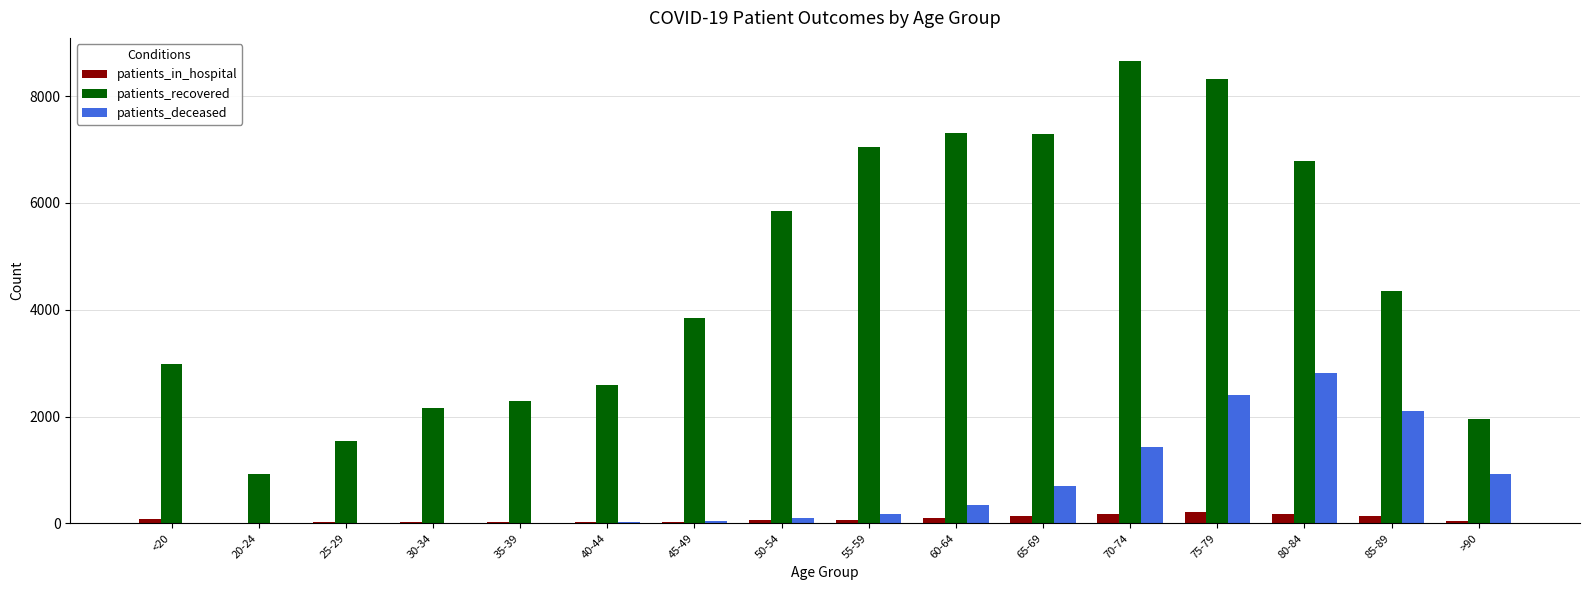

The value of patients_deceased at >90 is 1502. True or false?

False